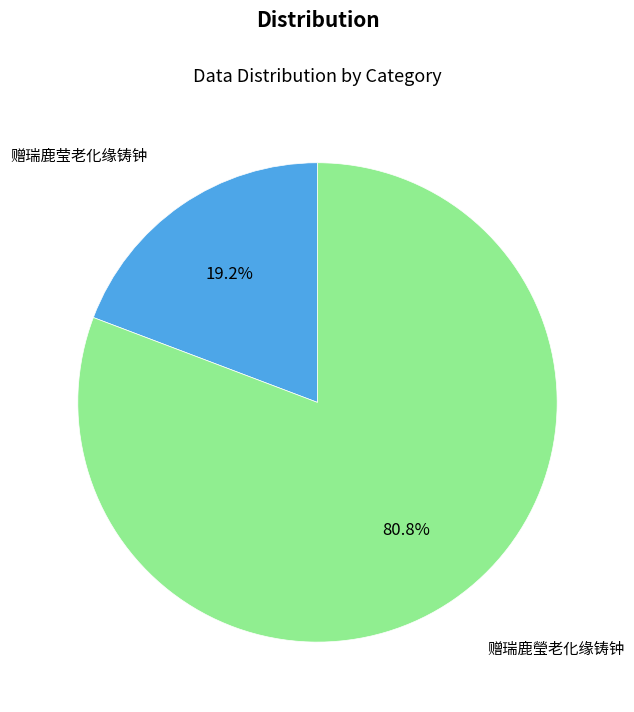

To the nearest percent, what percentage of the pie is 赠瑞鹿瑩老化缘铸钟?

81%